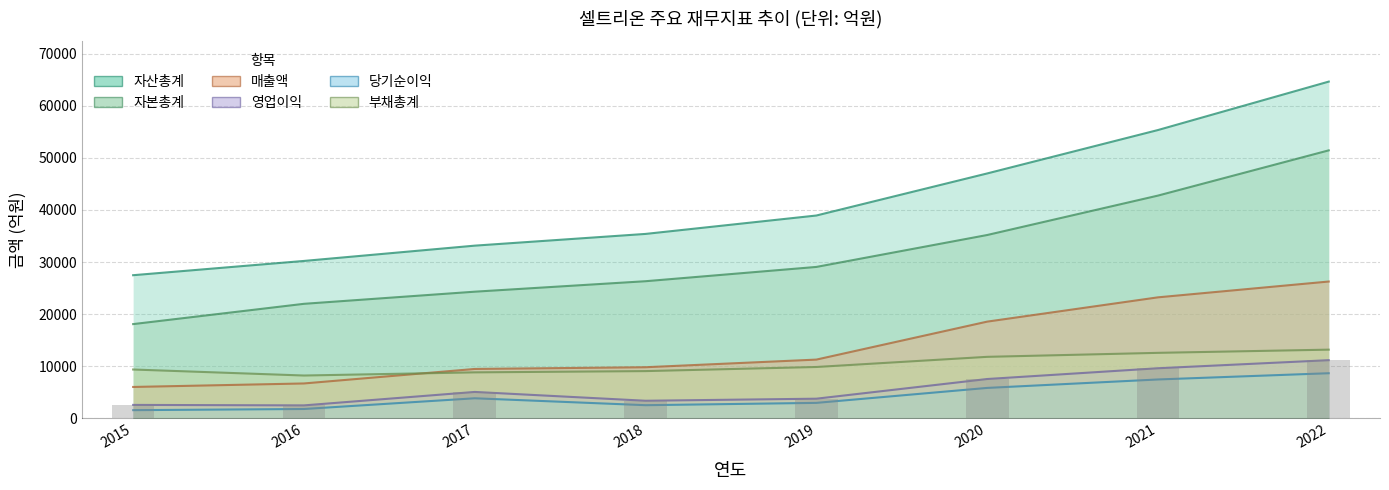

Reading left to right, list all the values displayed in this chart.

매출액: 6034	6706	9491	9821	11285	18571	23234	26269
영업이익: 2590	2497	5078	3387	3781	7558	9625	11173
당기순이익: 1583	1805	3862	2536	2980	5851	7472	8670
자산총계: 27482	30219	33155	35406	38937	47010	55341	64639
자본총계: 18098	21990	24319	26328	29070	35195	42760	51443
부채총계: 9384	8230	8836	9078	9867	11815	12581	13196